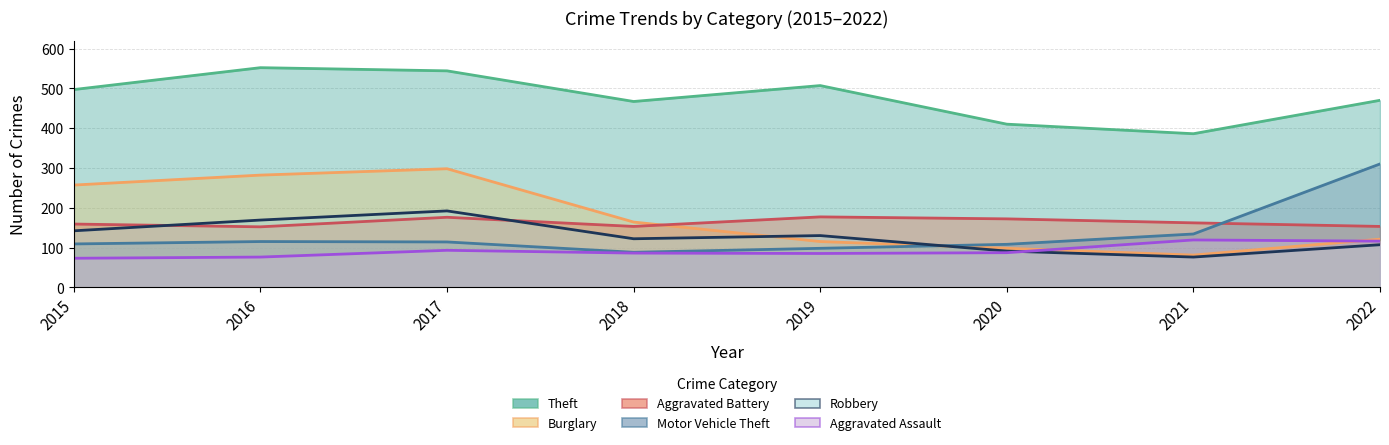

How many categories are shown in the chart?

8